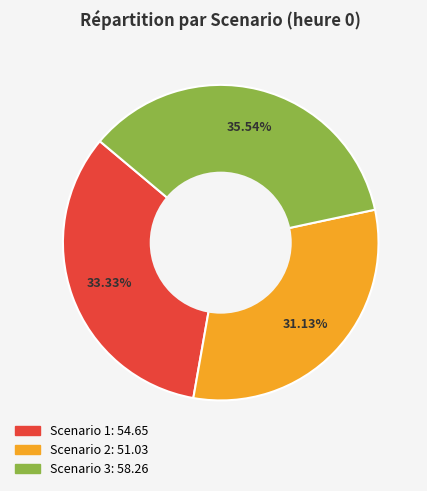

Is there a majority slice in this chart?

No